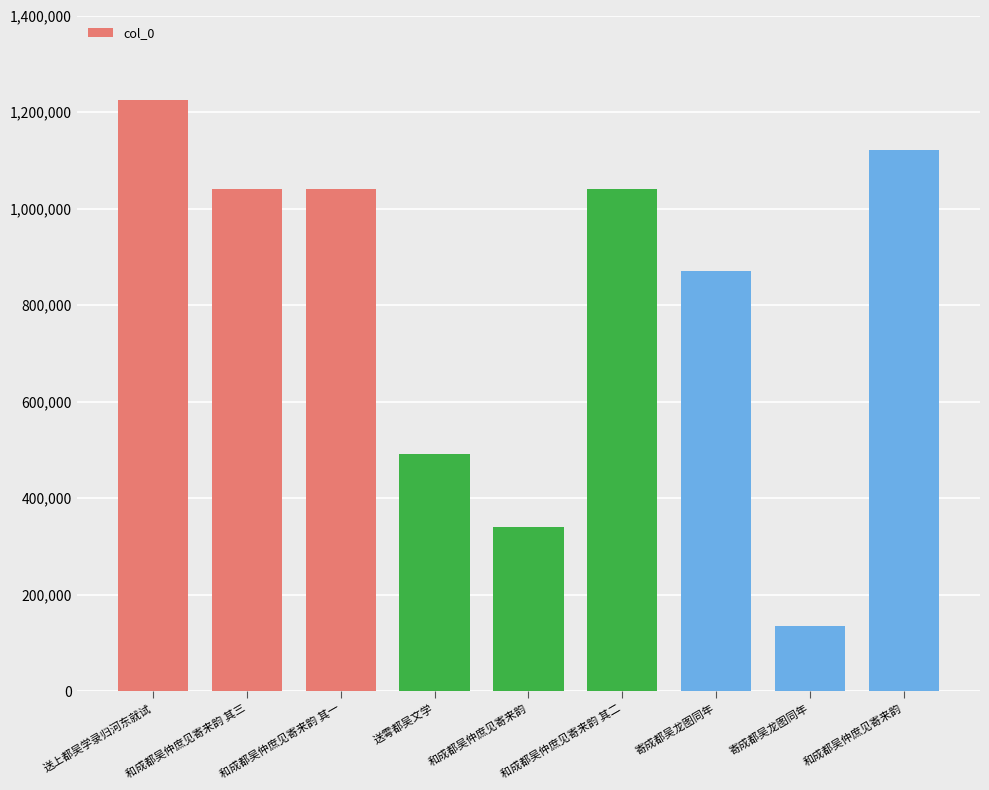

How many bars are there in total?

9